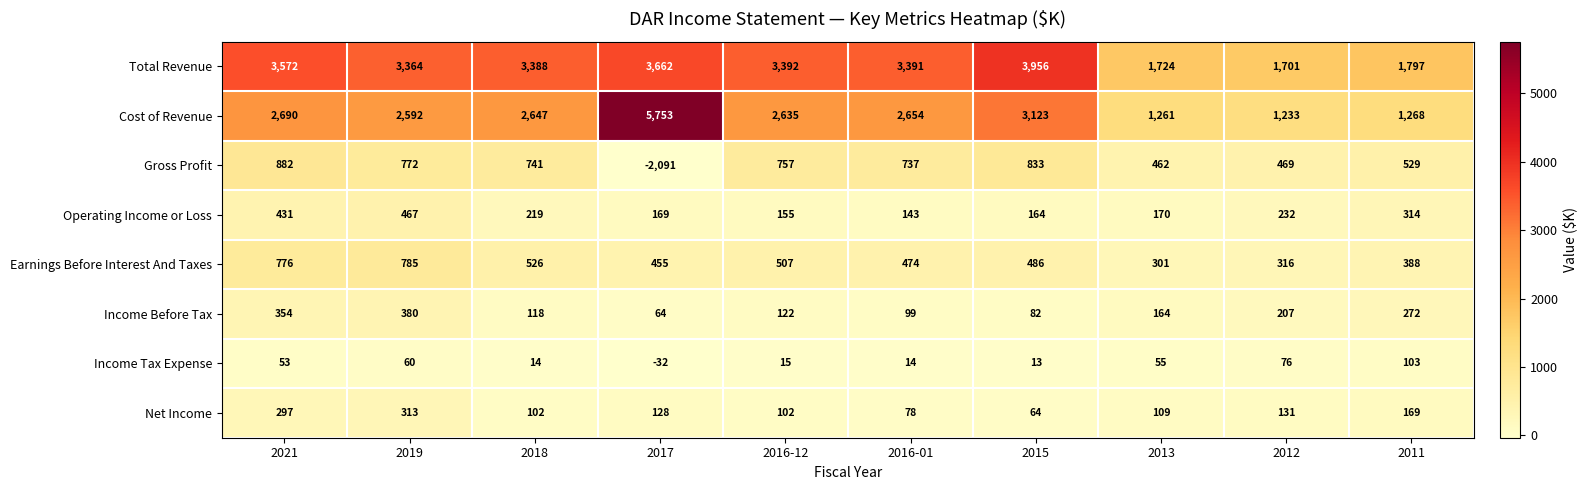

What is the difference between the highest and lowest values at 2018?

3374